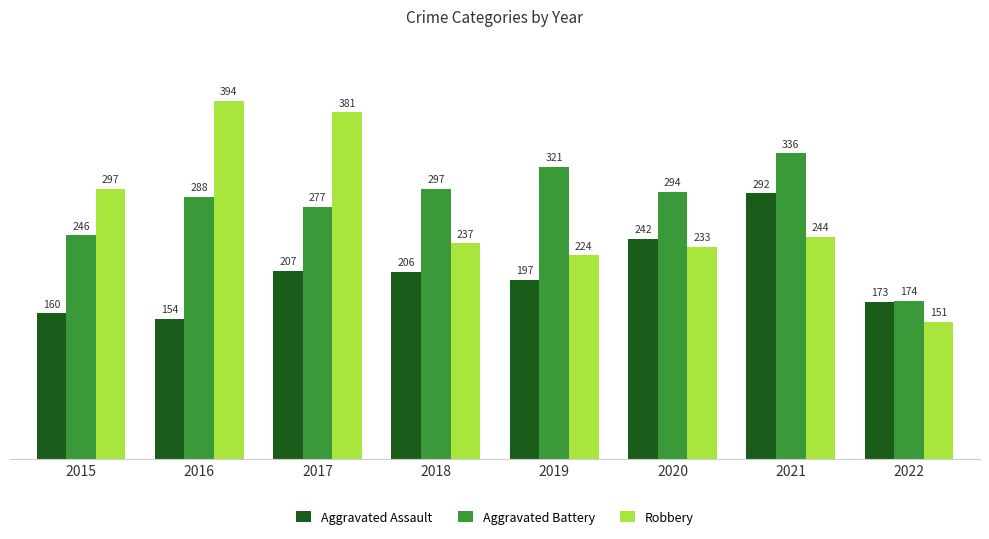

Is it true that Aggravated Assault equals 298 at 2019?

False